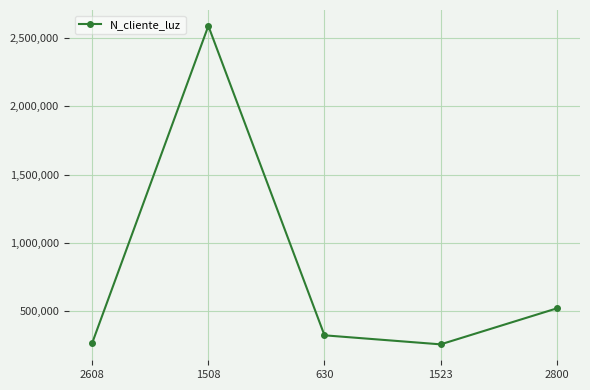

Is it true that the value at 1523 is 258663?

True